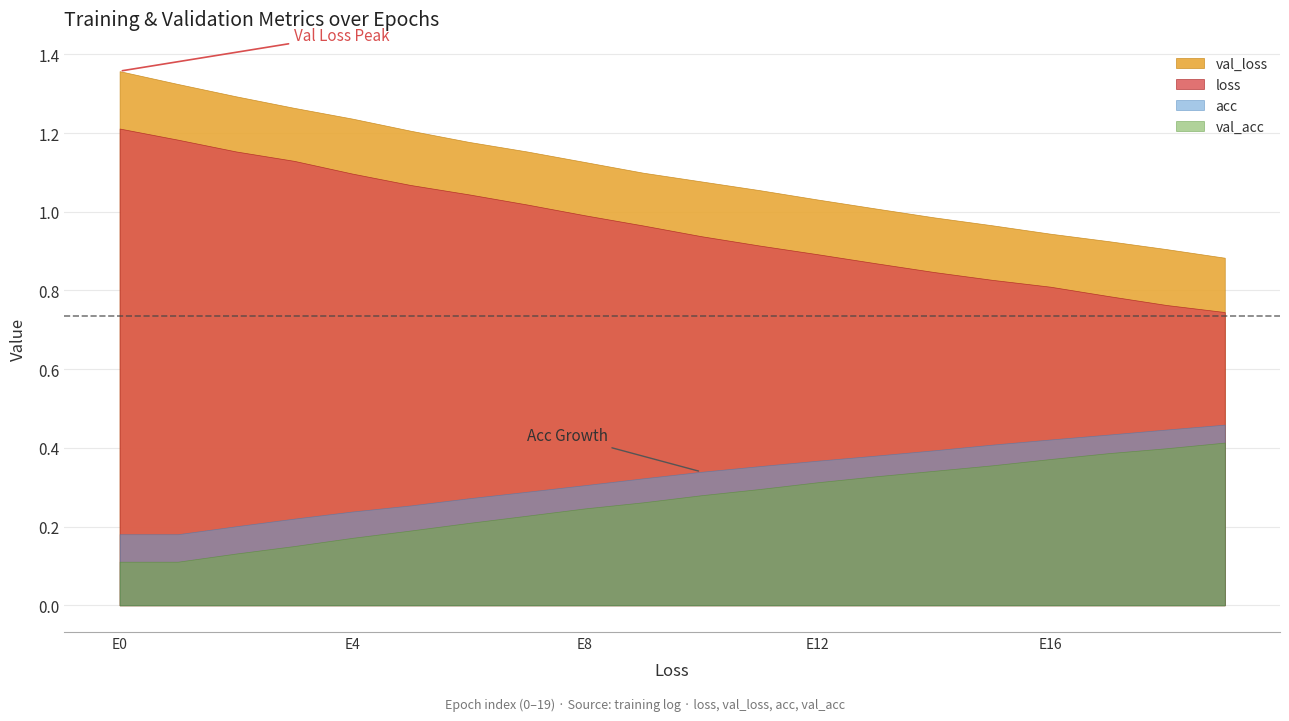

What is the maximum value for val_loss?

1.4